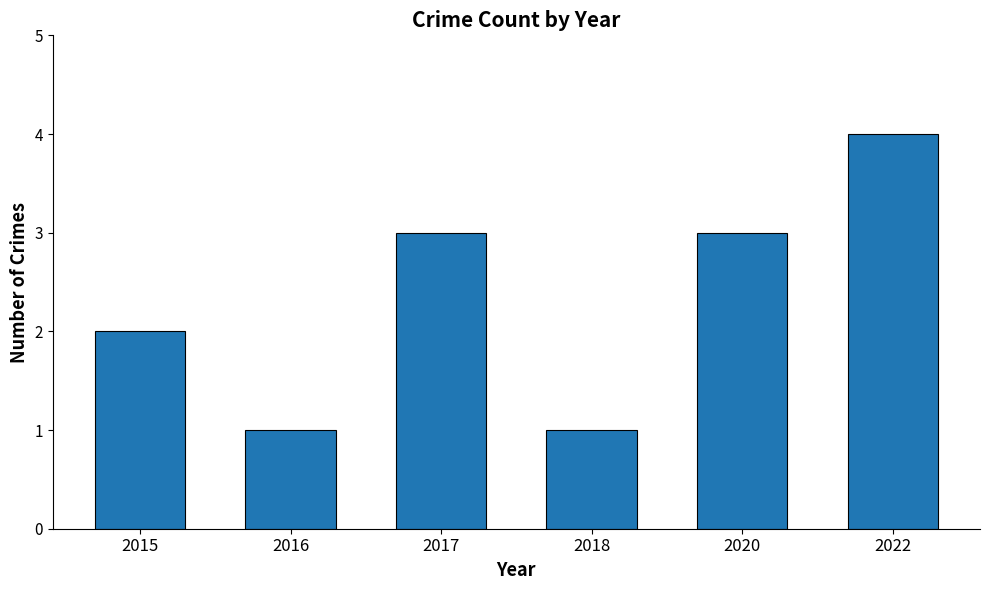

What is the difference between the second highest and second lowest values?

2